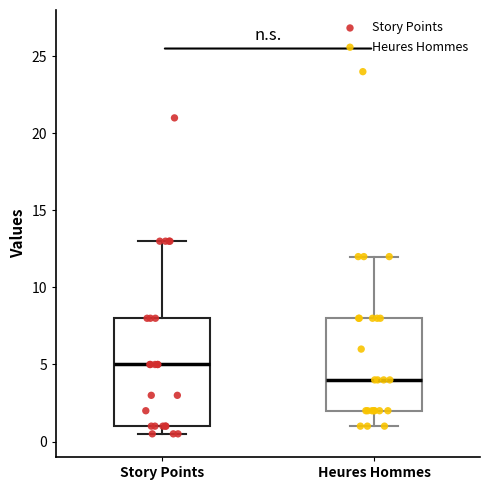

Reading left to right, read every box against the y-axis: the position of its median line, the range the box covers, and the ends of its whiskers. The values are not printed on the chart, so give them approximately, as read against the axis.

Story Points: median 5.0, box 1.0 to 8.0, whiskers 0.5 to 13.0
Heures Hommes: median 4.0, box 2.0 to 8.0, whiskers 1.0 to 12.0